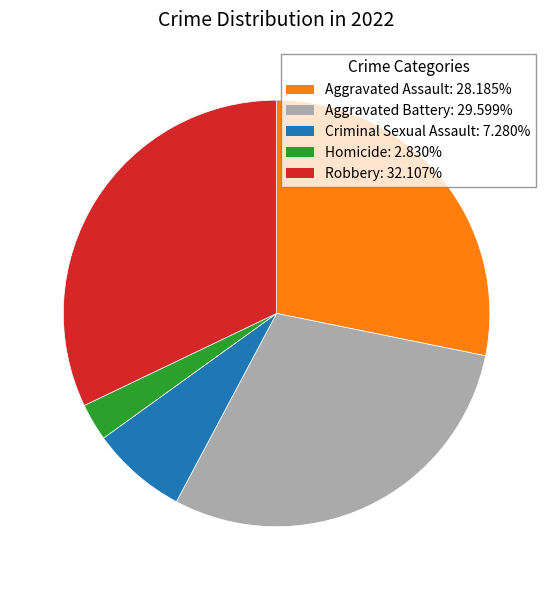

Approximately how many times larger is the value at Robbery compared to Aggravated Assault?

1.1